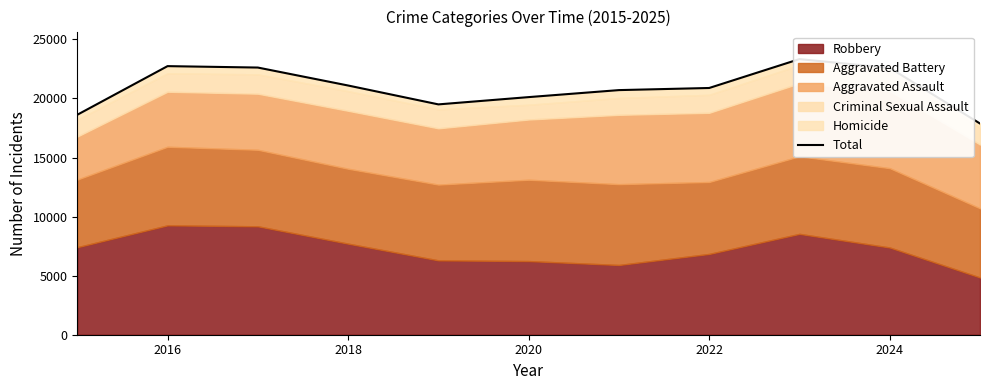

True or false: the data shows 30910 at 8.

False